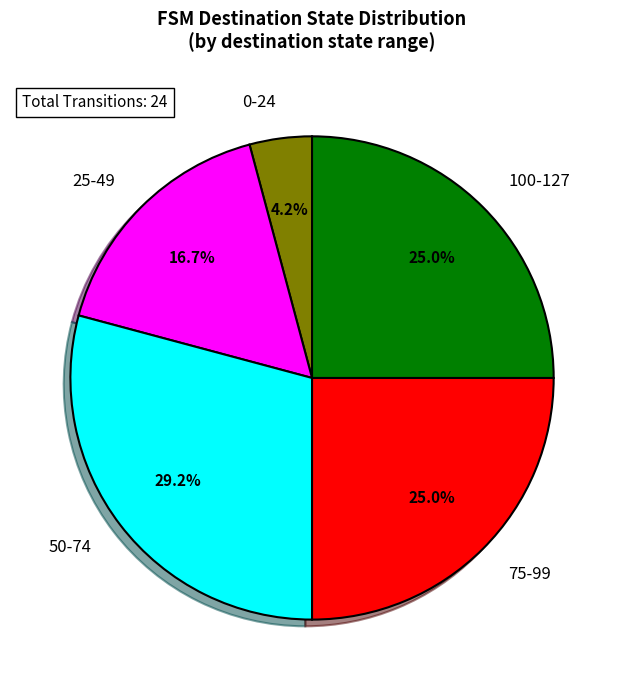

Which slice is the smallest?

0-24